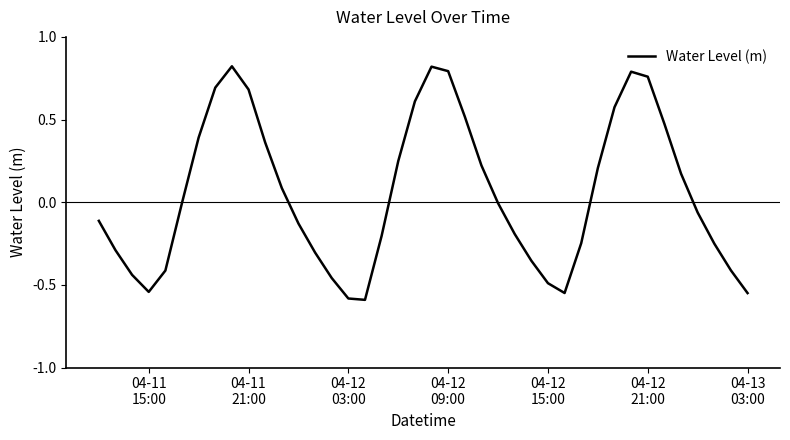

True or false: the data has more than 2 interior local peaks.

True